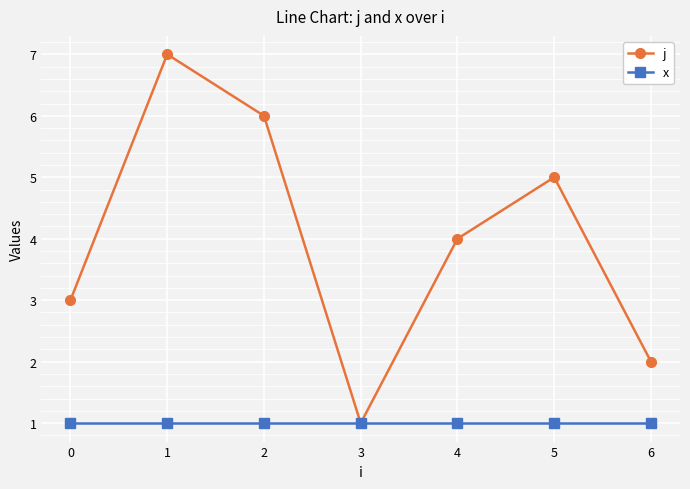

What is the average value of the j series?

4